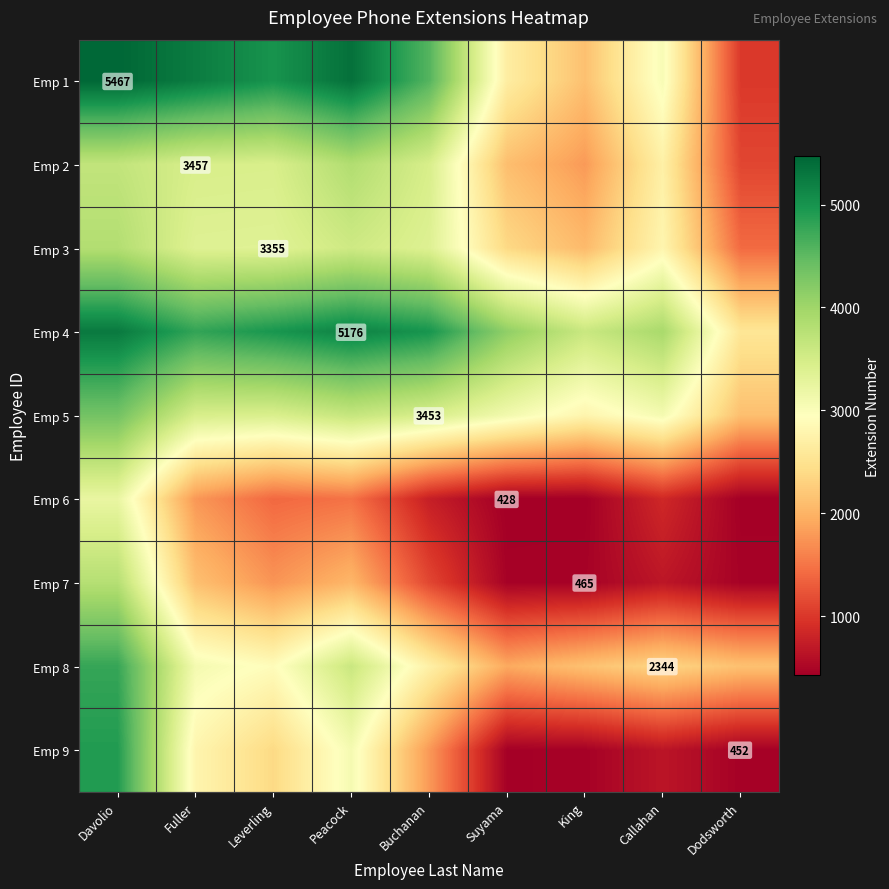

At how many categories does at least one series exceed 3944?

6